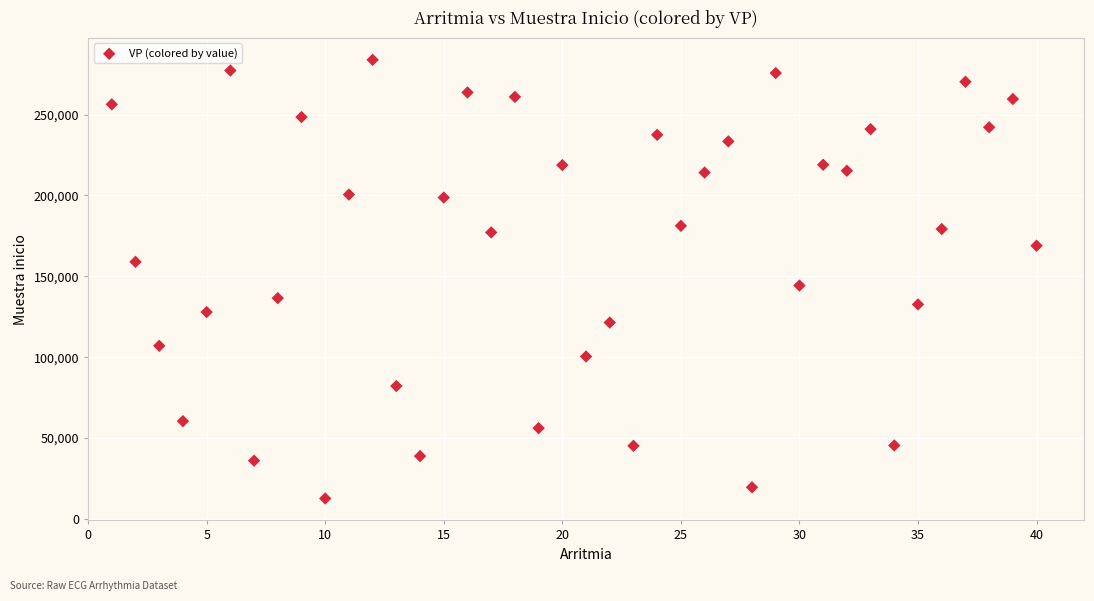

What Y value in the scatter plot is closest to 148244?

144297